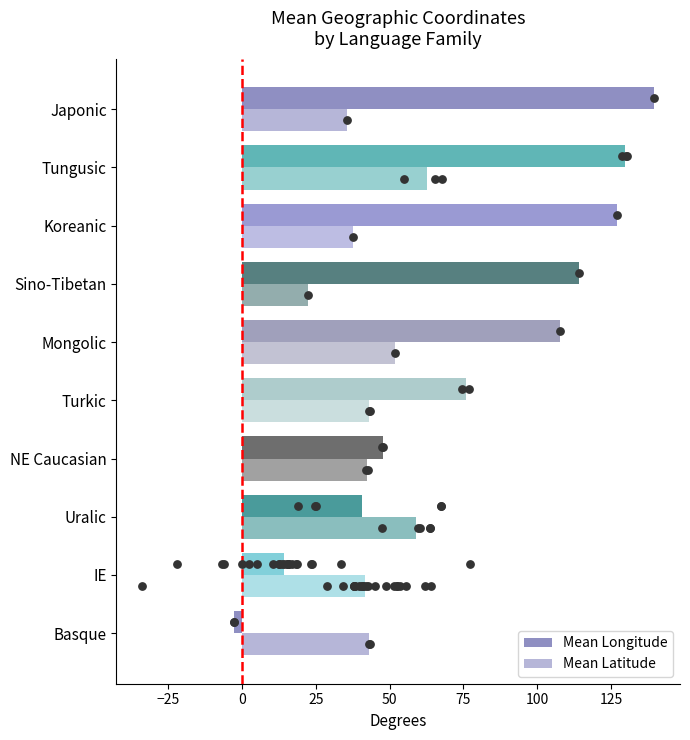

Which series contains the highest Y value?

Mean Longitude